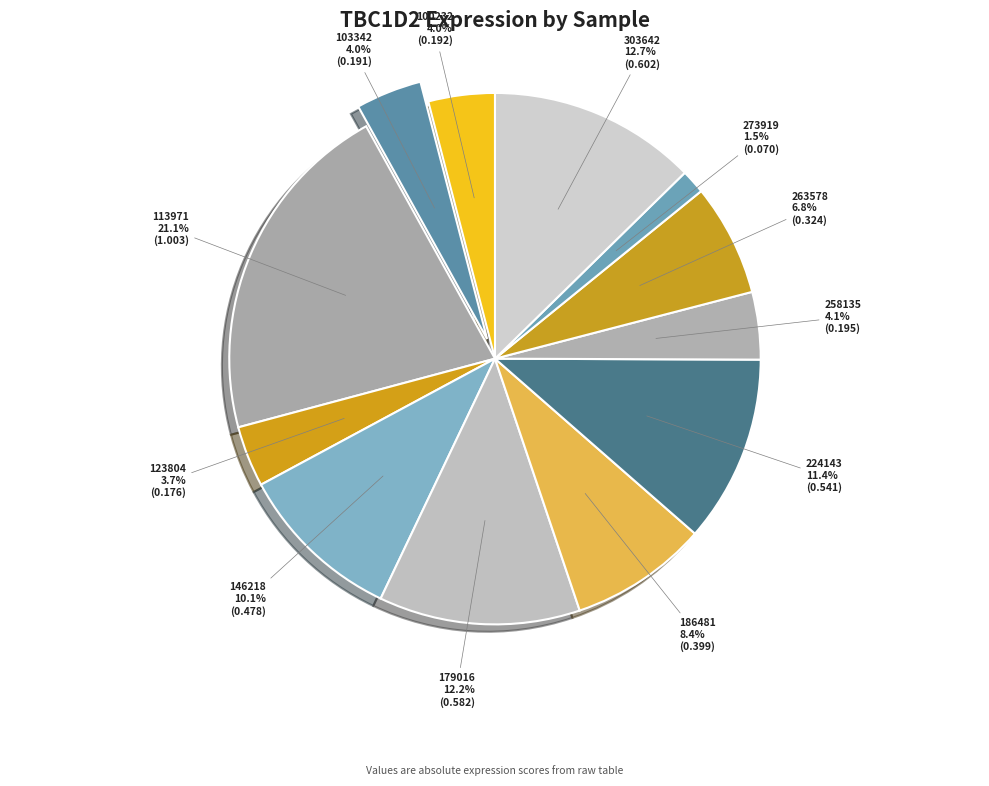

Do 146218 and 179016 together represent more than half of the pie?

No